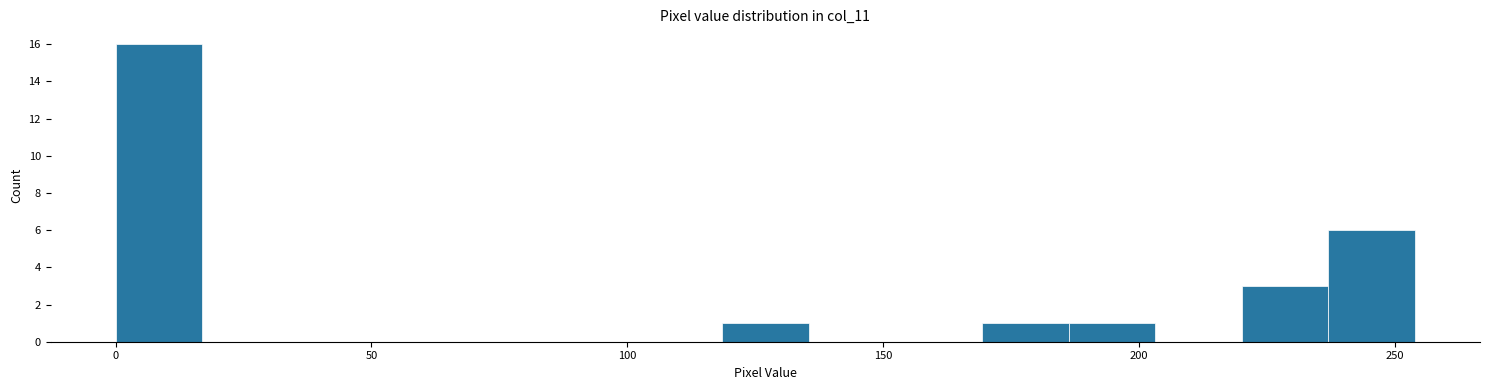

Around what value on the x-axis is the tallest bar? Give the approximate position of its centre, as read against the axis.

10